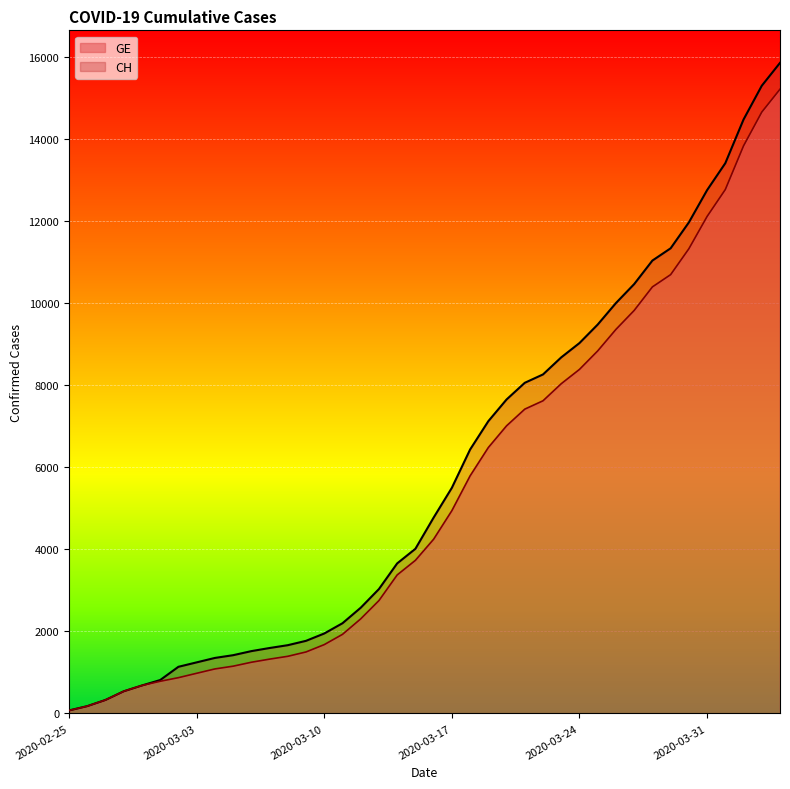

What position from the left is 2020-03-29?

34